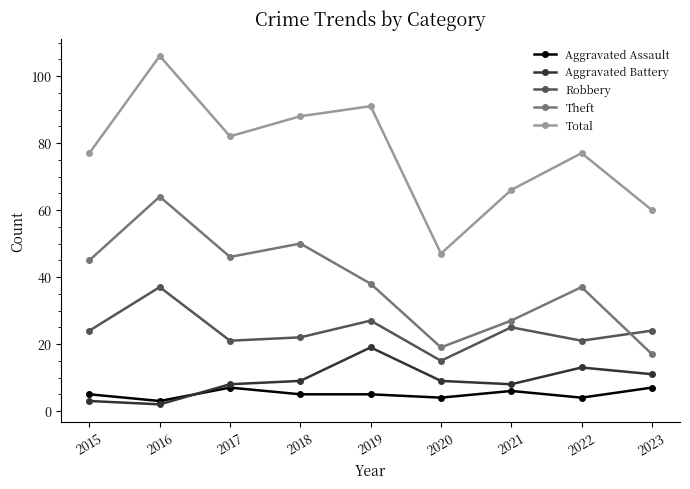

What is the sum of the Robbery values at 2018 and 2016?

59